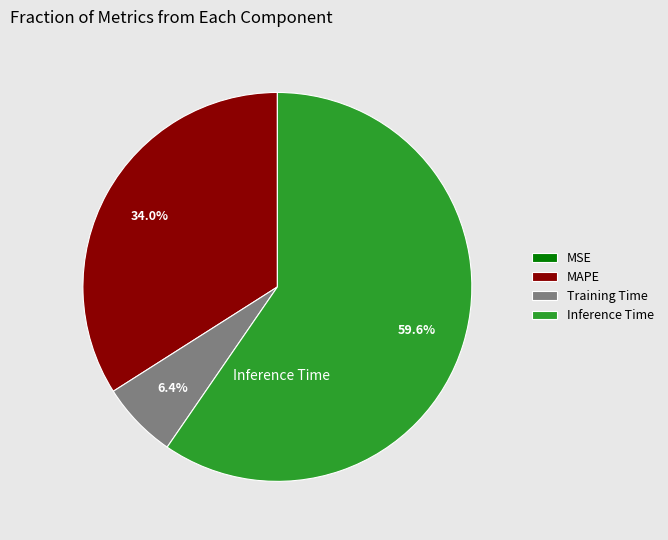

Is Training Time the majority of the pie?

No